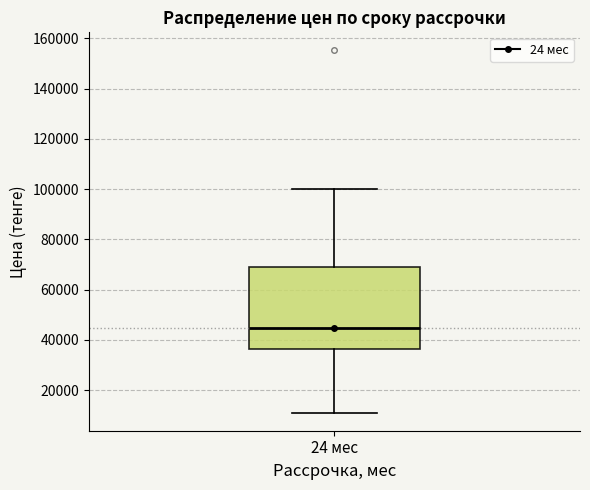

Where does the median line of the box for 24 мес sit on the y-axis? The values are not printed on the chart, so give them approximately, as read against the axis.

44000